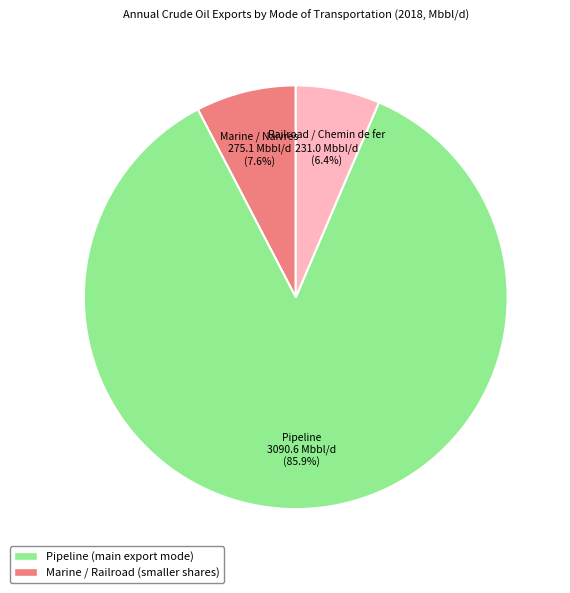

How many slices are in this pie chart?

3